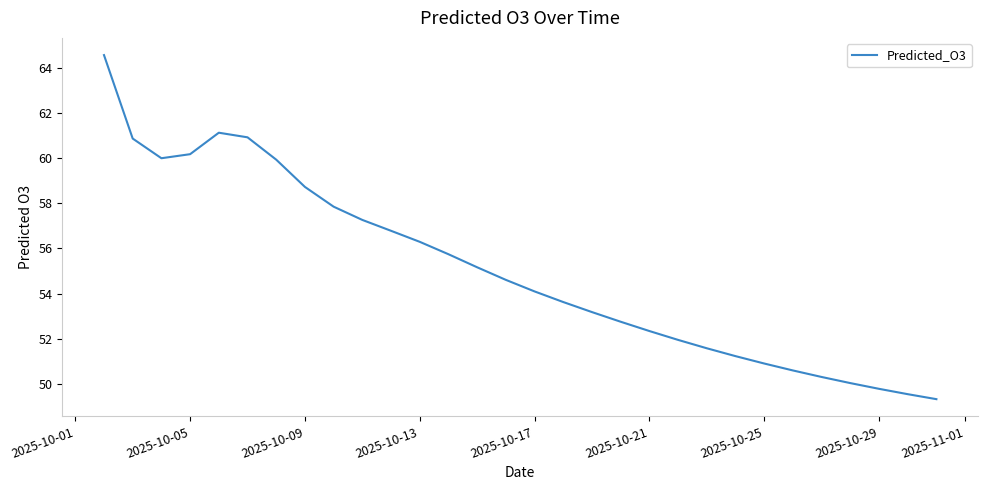

What is the difference between the maximum and minimum values?

15.2